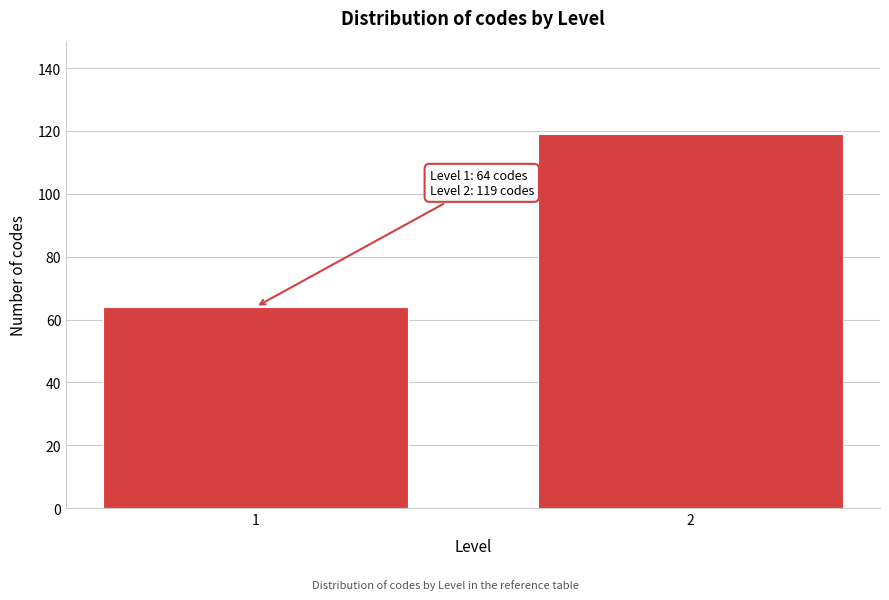

Reading left to right, transcribe all the data shown in this chart.

64	119